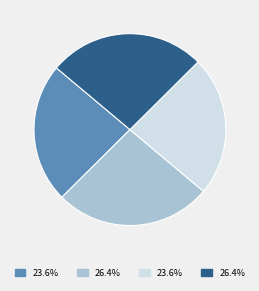

Is there any slice that represents more than half of the pie?

No